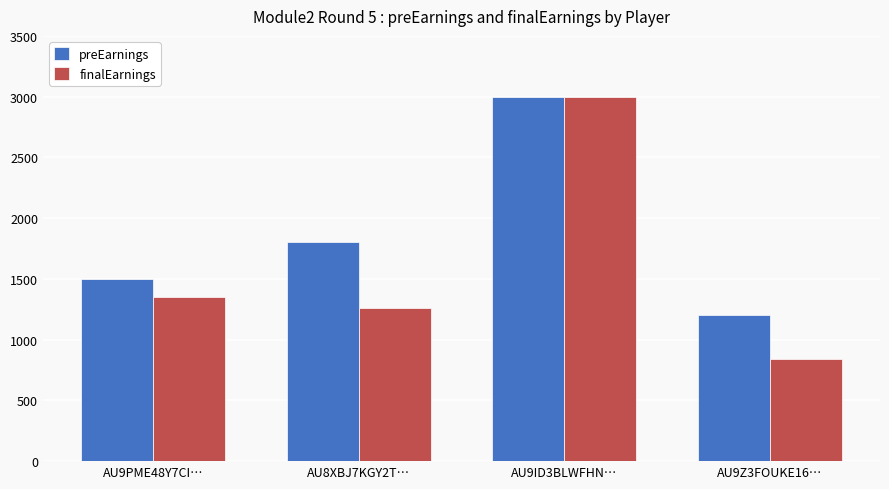

What is the average value of the preEarnings series?

1875